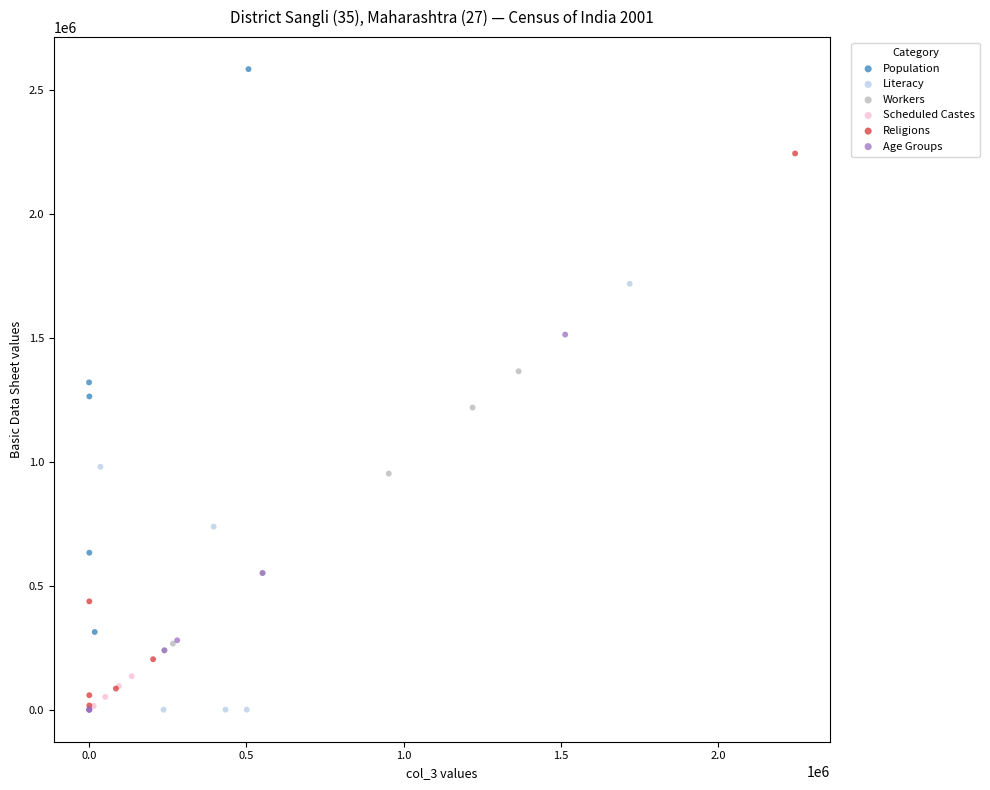

Which series has the widest spread of Y values?

Population